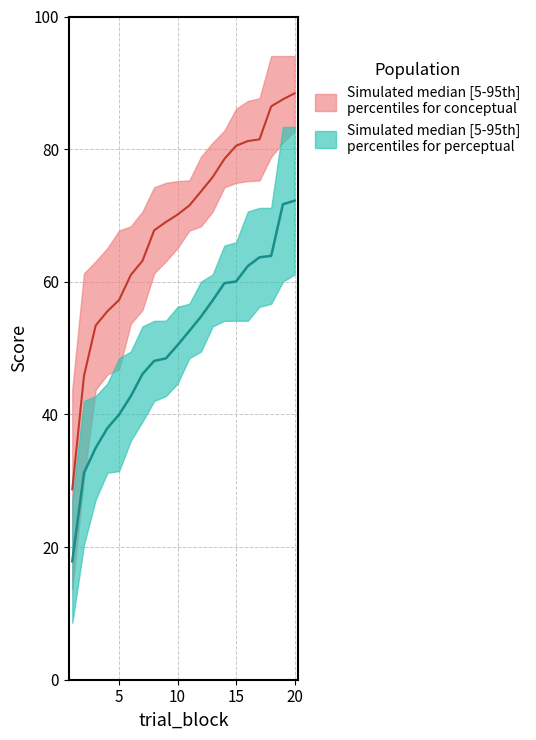

Does the chart display data point markers on the line(s)?

No